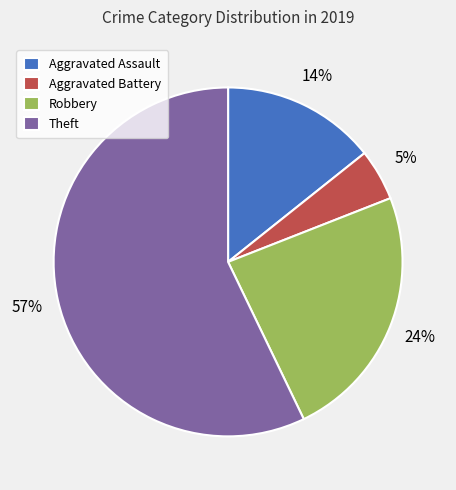

How many segments does this pie chart have?

4